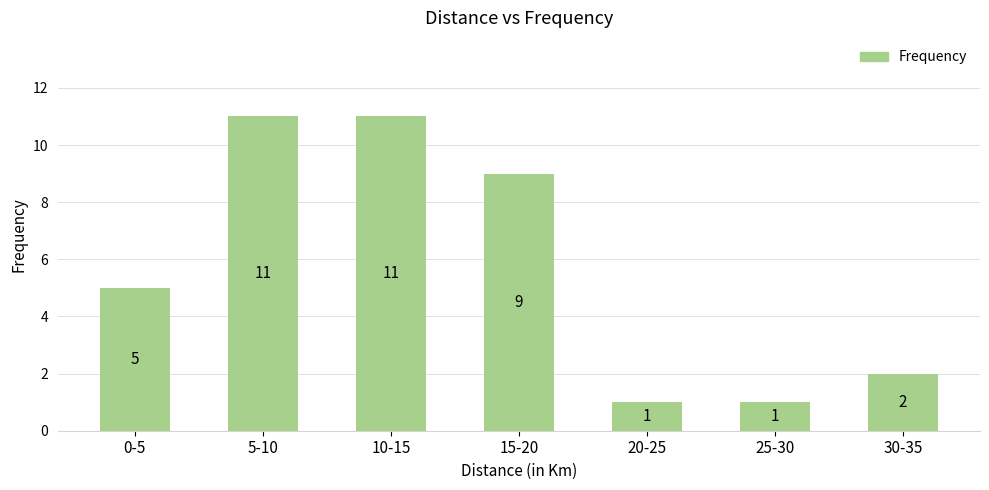

What is the label of the 2nd bar from the right?

25-30